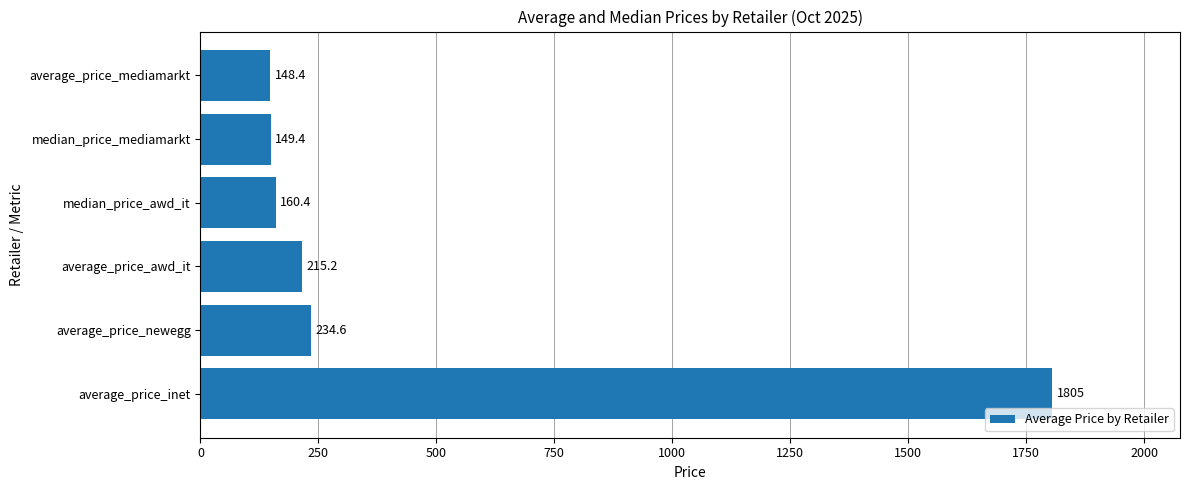

The value at average_price_inet is 2885.3. True or false?

False